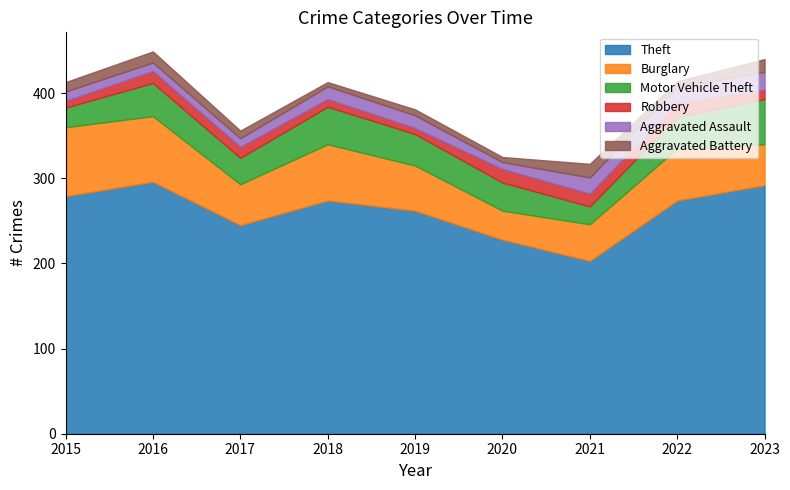

How many Robbery values are between 9 and 15?

5